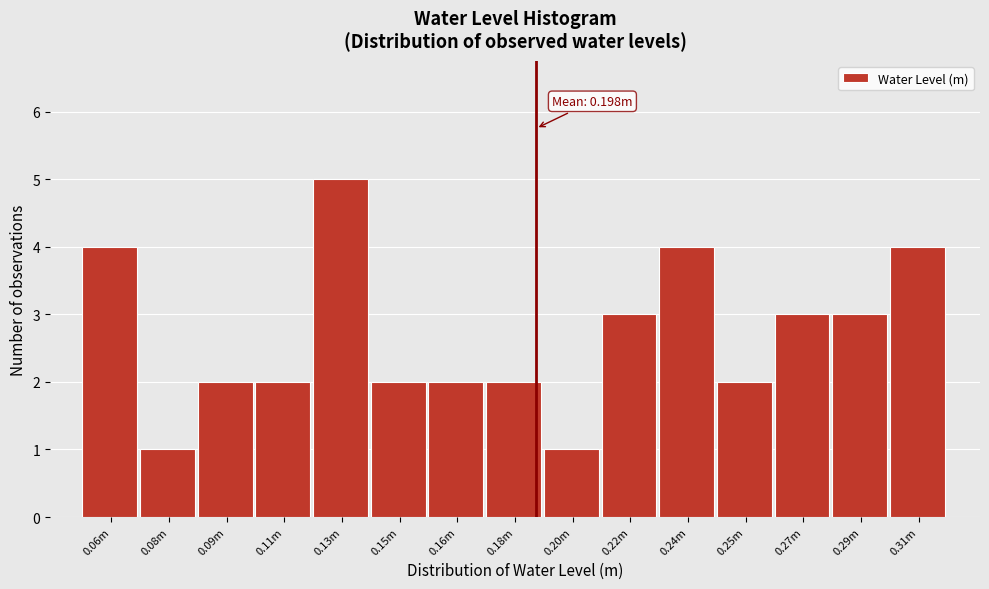

Reading right to left, what are all the values shown in this chart?

4	3	3	2	4	3	1	2	2	2	5	2	2	1	4